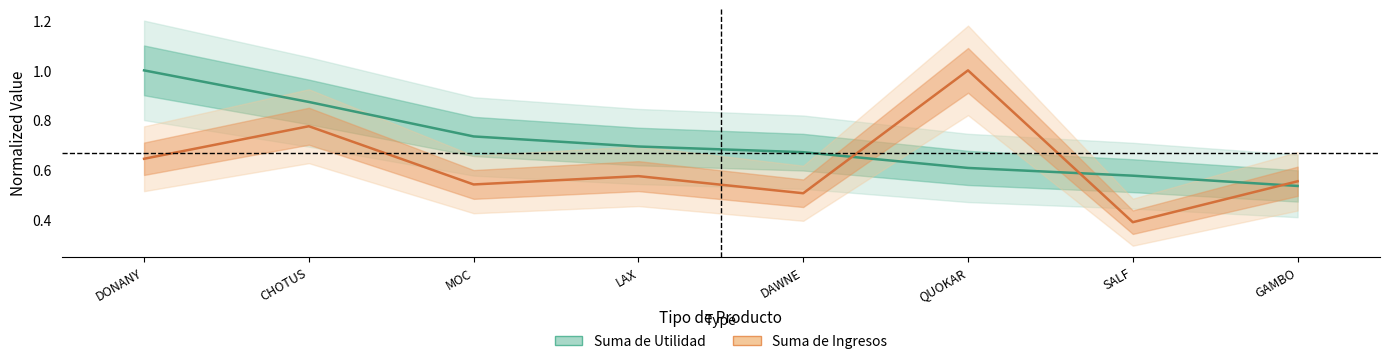

How many lines are shown in the chart?

2